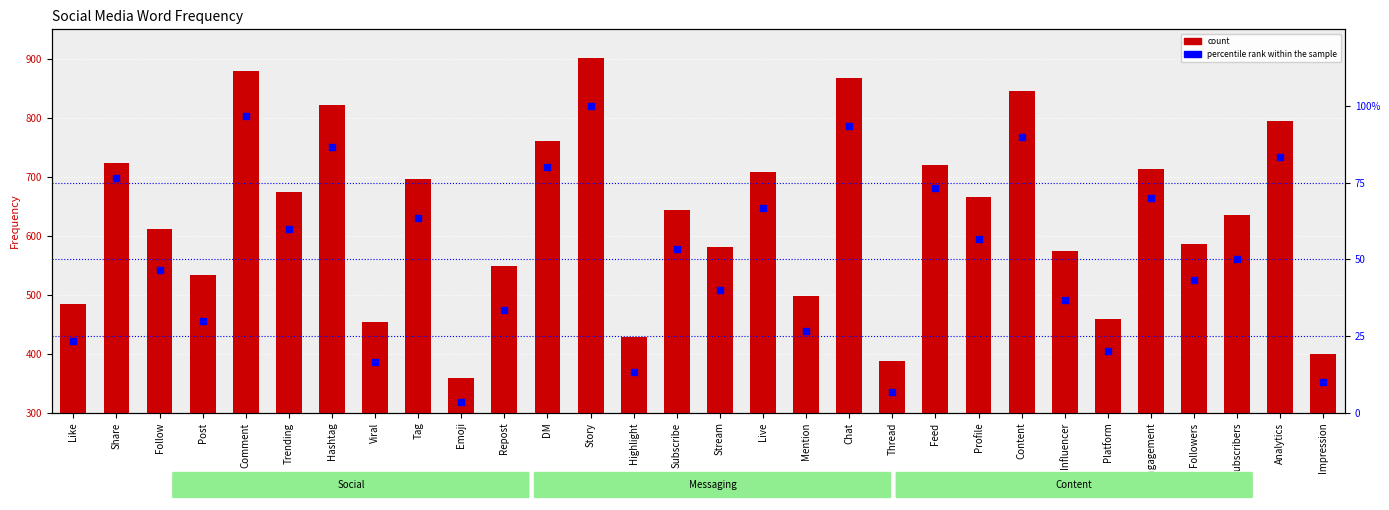

What are all the series names shown in the legend?

count, percentile rank within the sample